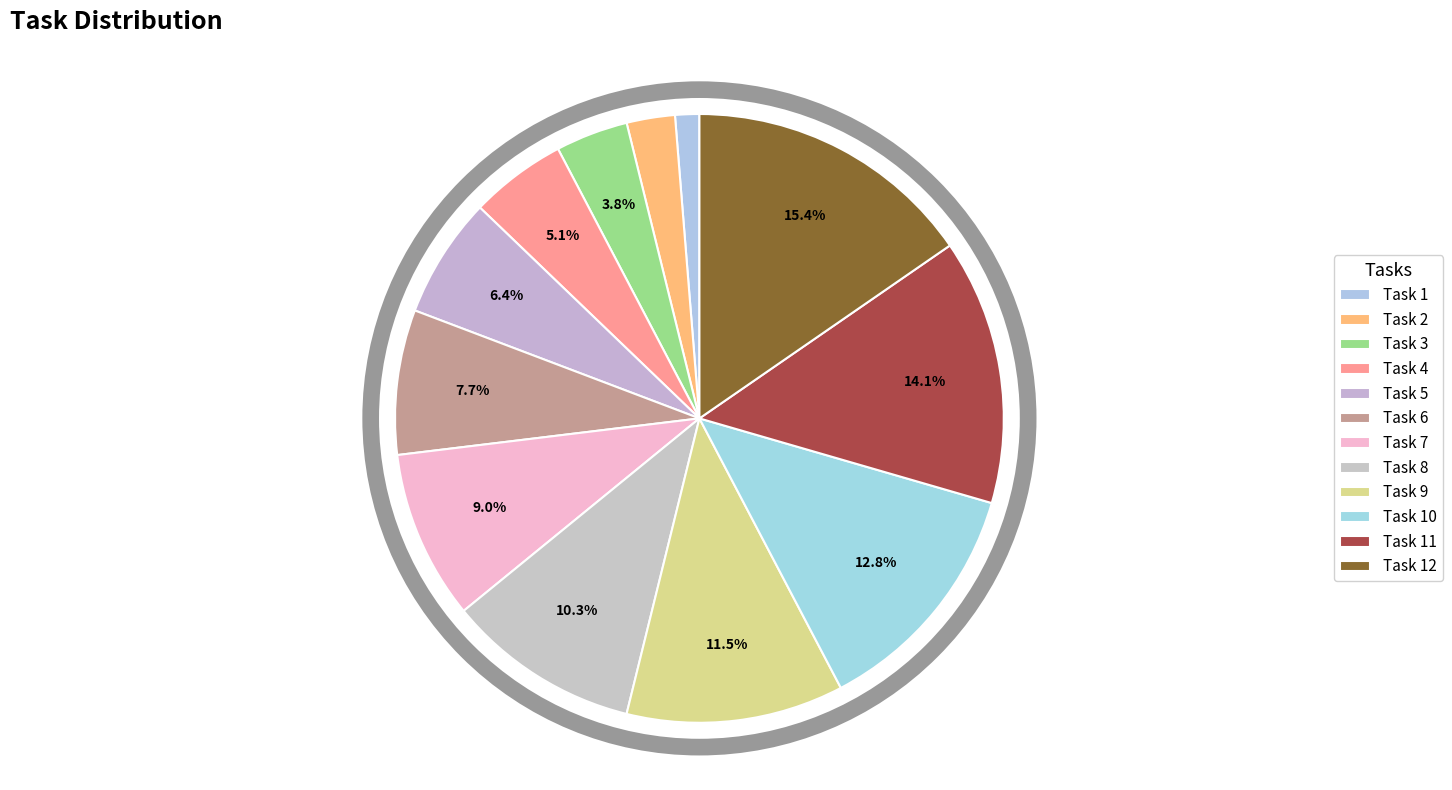

To the nearest percent, what is the average slice percentage?

8%